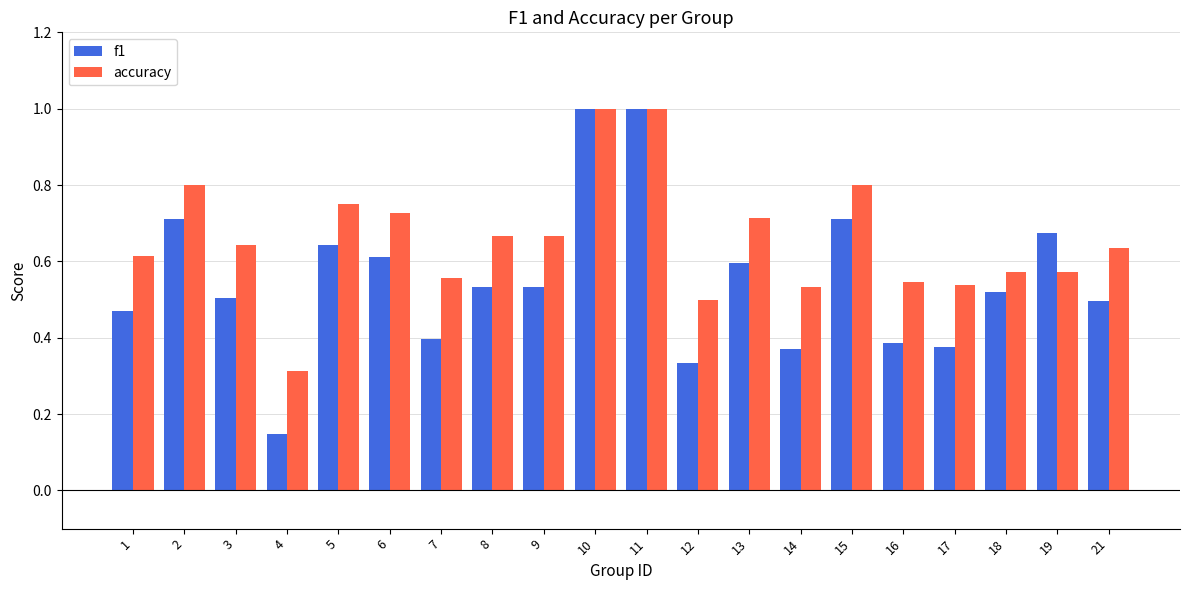

At which category does the chart reach its minimum across all series?

4